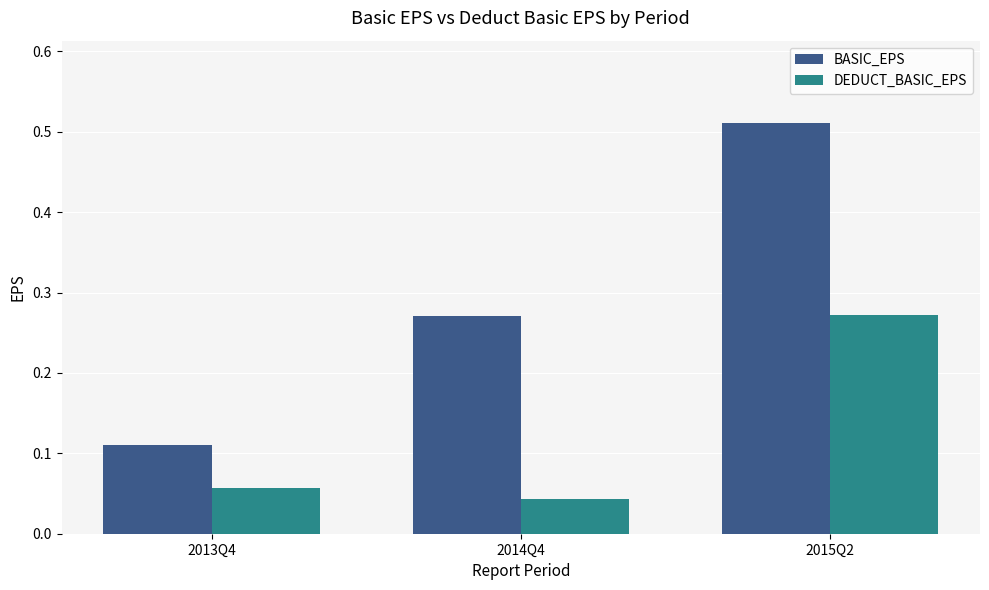

What is the difference between the highest and lowest values at 2015Q2?

0.2